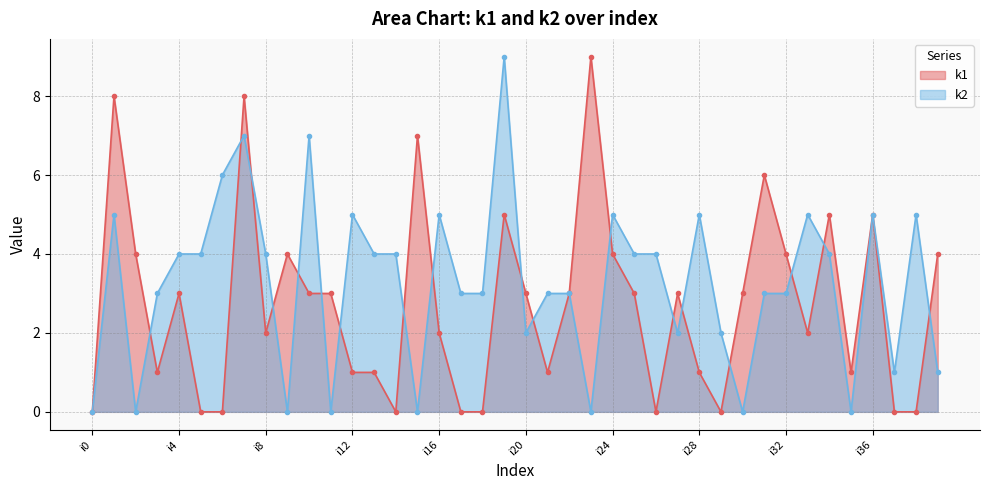

Does the chart have visible grid lines?

Yes